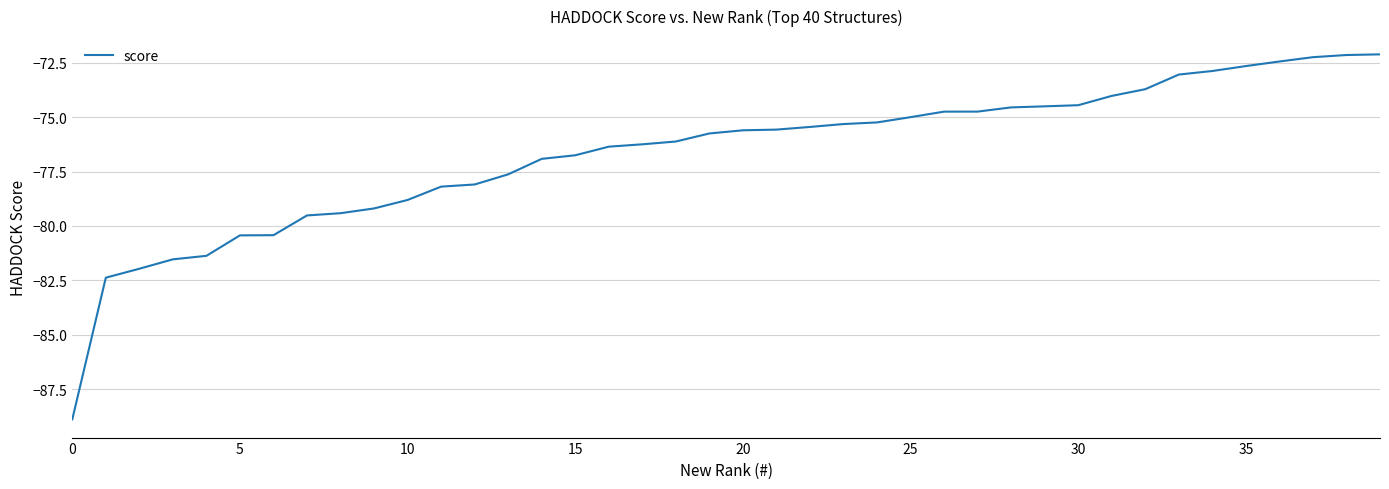

What is the difference between the maximum and minimum values?

16.8